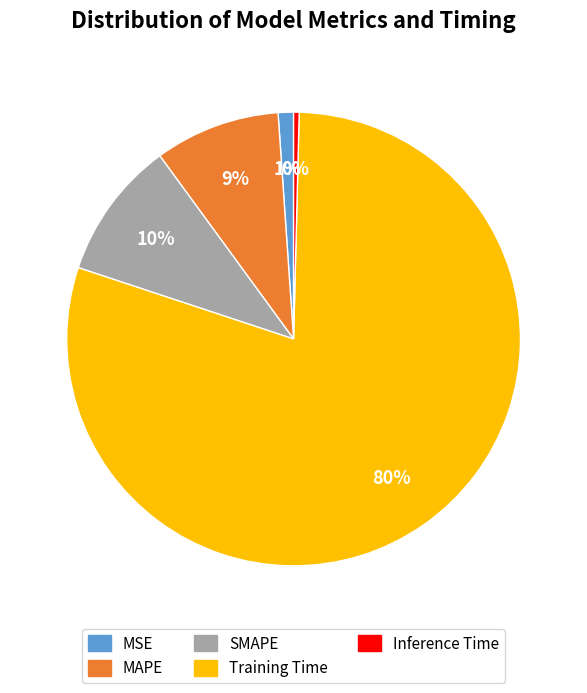

Rank the categories by value from highest to lowest.

Training Time, SMAPE, MAPE, MSE, Inference Time